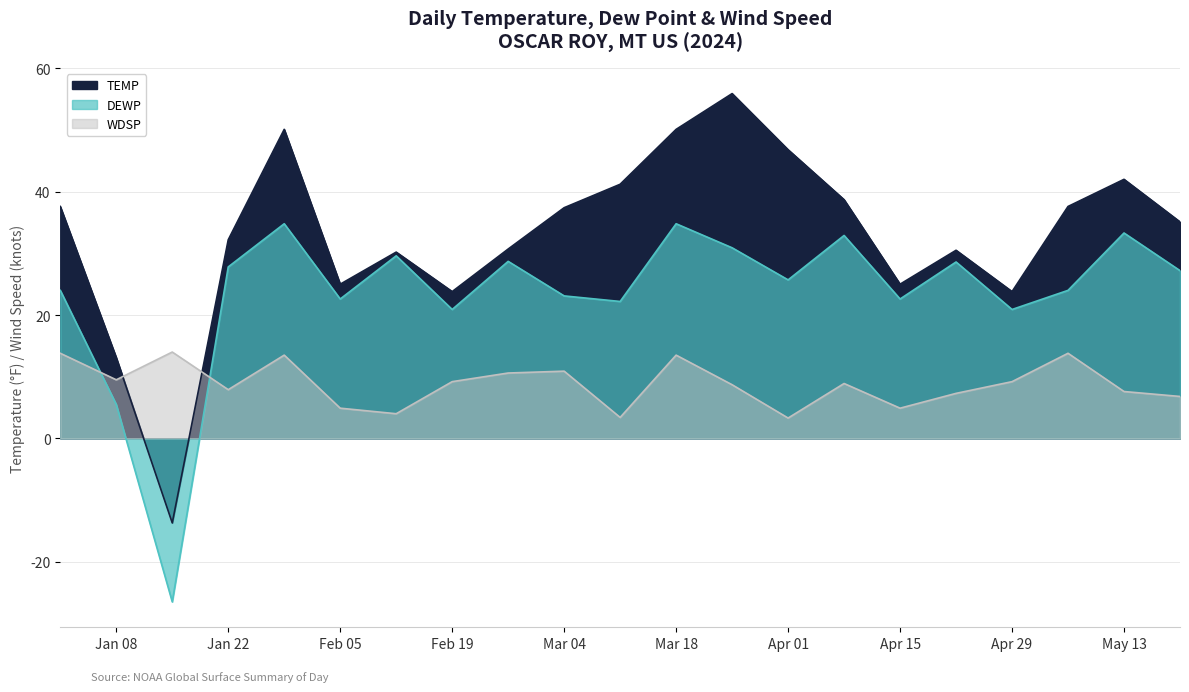

True or false: TEMP and DEWP cross at least once.

False